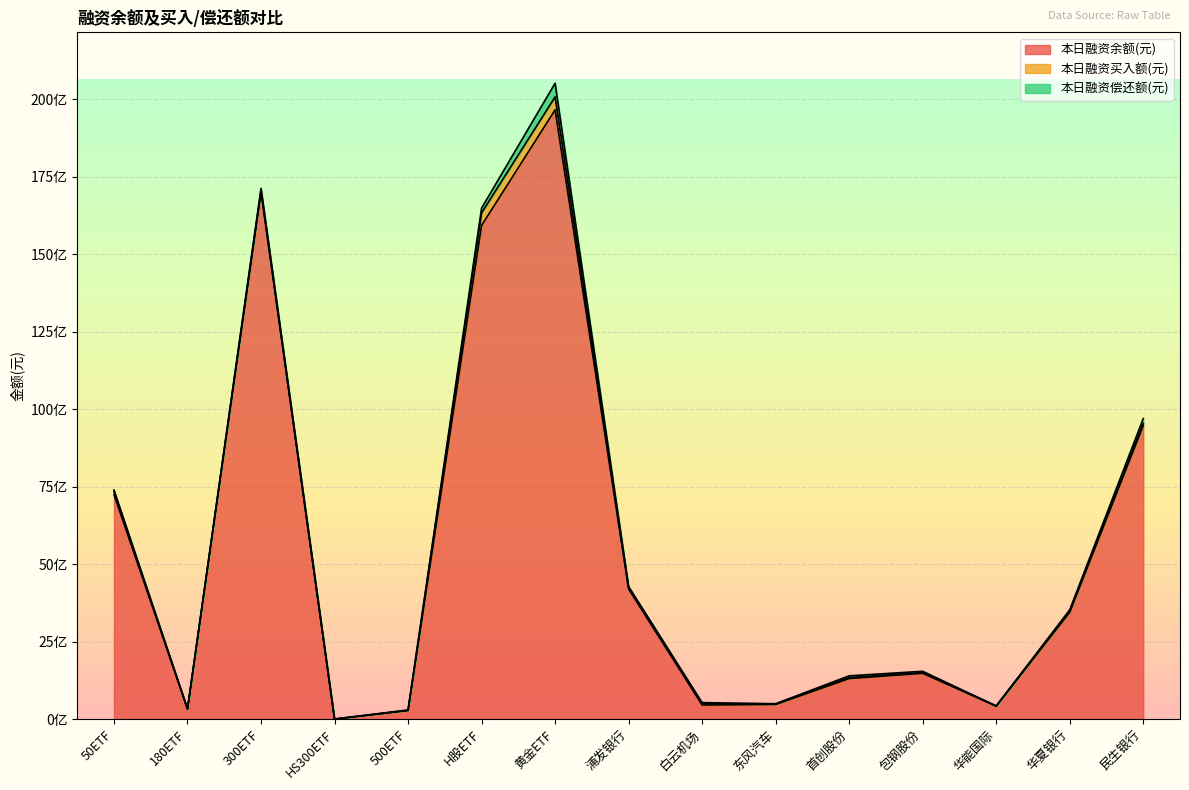

What is the minimum value for 本日融资买入额(元)?

50594